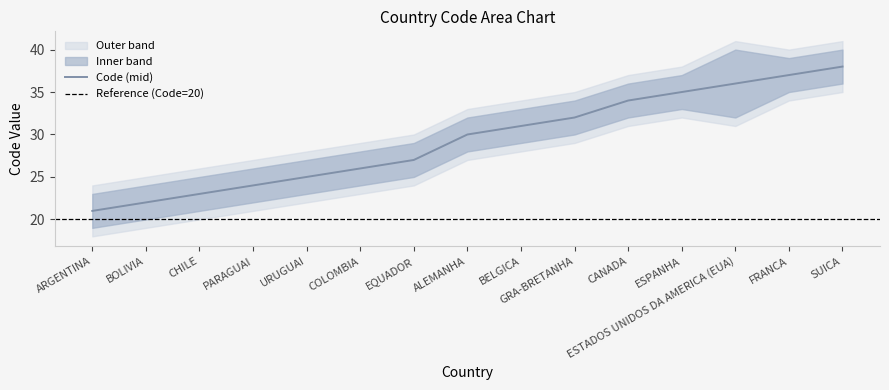

What is the total value across all series at CHILE?

69